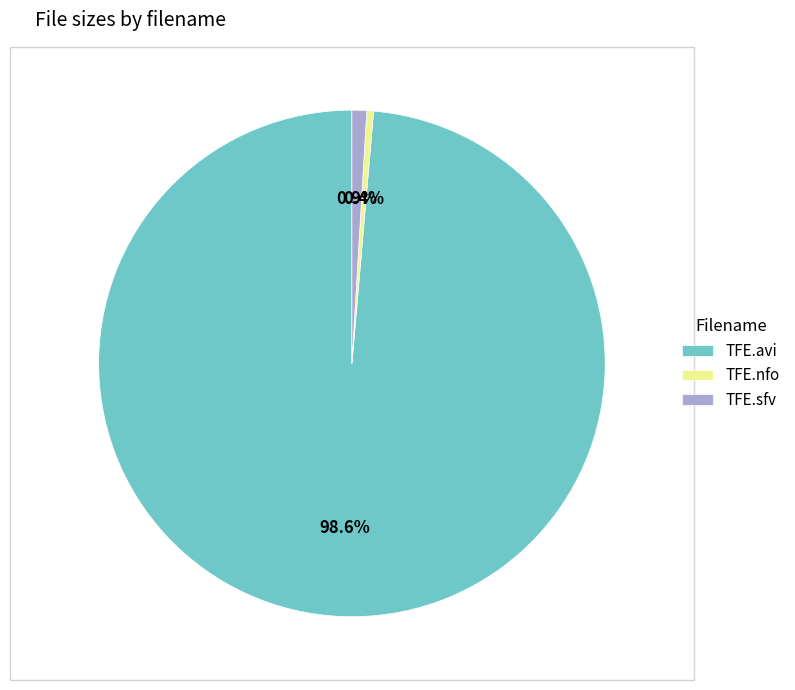

Which slice is the largest?

TFE.avi